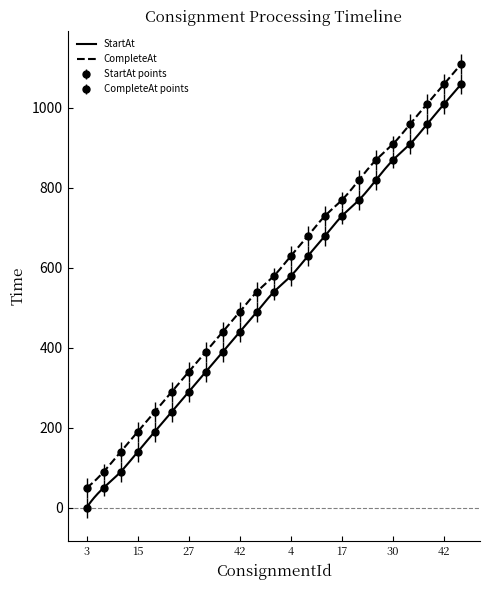

What are all the series names shown in the legend?

StartAt, CompleteAt